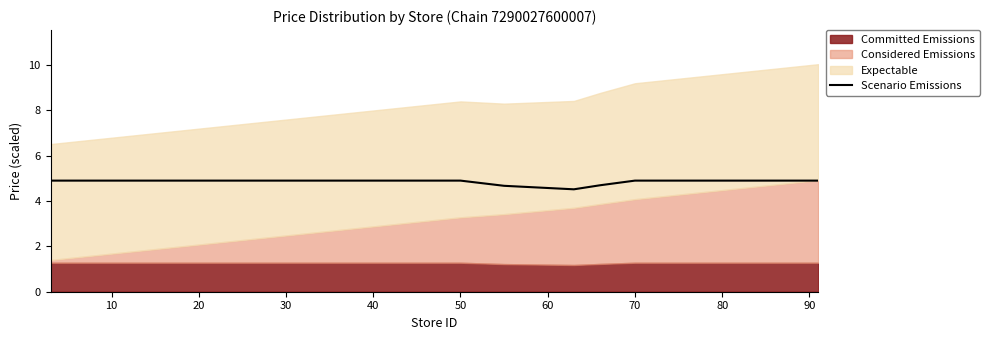

What is the lowest value of the Scenario Emissions series?

4.5